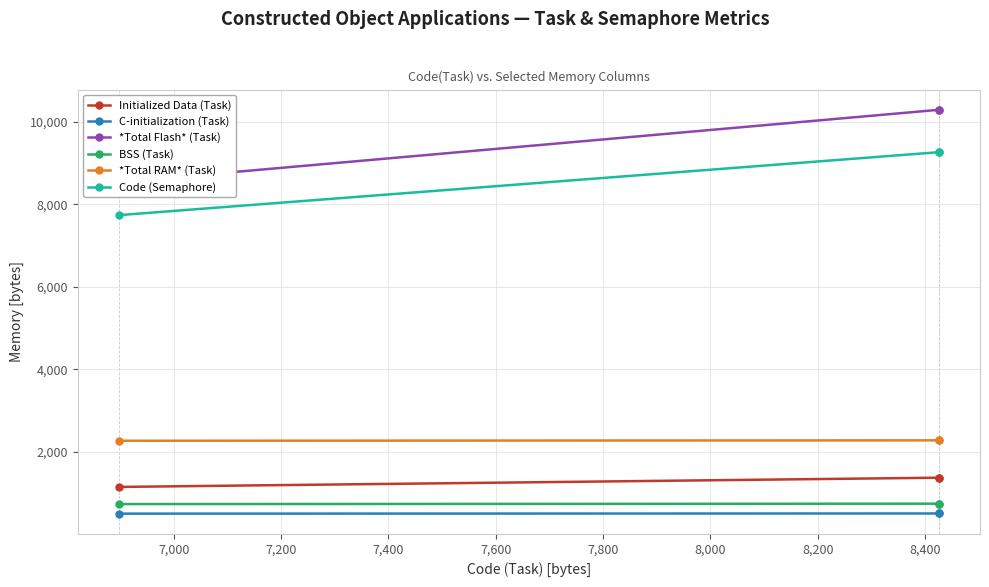

Reading right to left, transcribe all the data shown in this chart.

Initialized Data (Task): 1368	1368	1144
C-initialization (Task): 500	500	496
*Total Flash* (Task): 10294	10294	8538
BSS (Task): 738	738	728
*Total RAM* (Task): 2274	2274	2264
Code (Semaphore): 9266	9266	7738